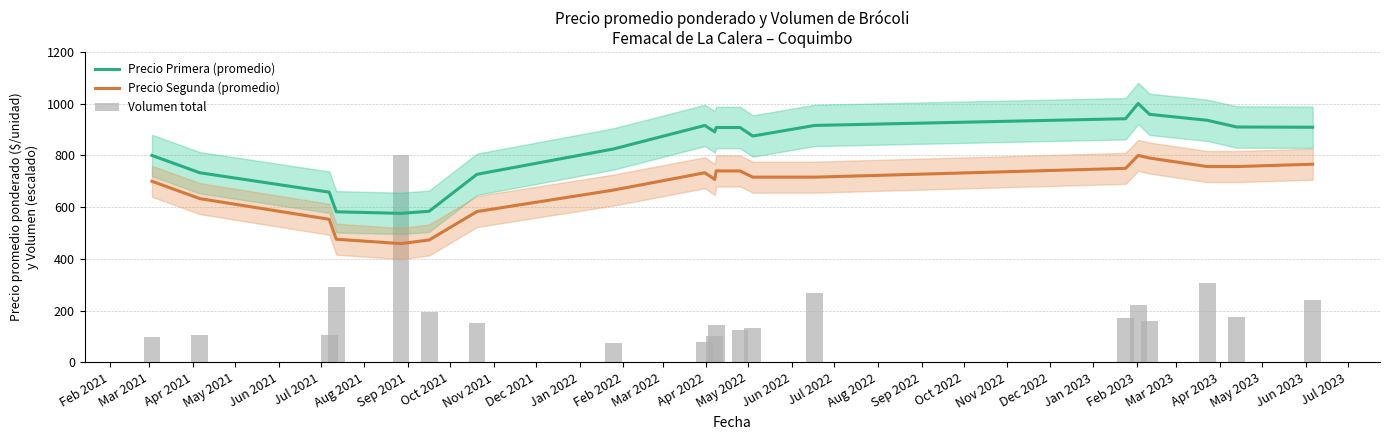

What is the total value across all series at May 2021?

1348.9